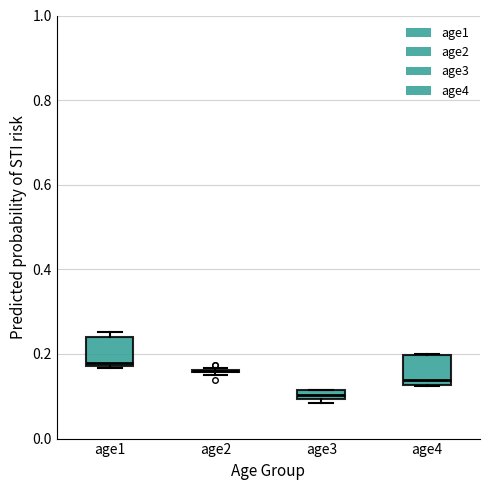

Where is the upper edge of the box for age3 on the y-axis? The values are not printed on the chart, so give them approximately, as read against the axis.

0.12